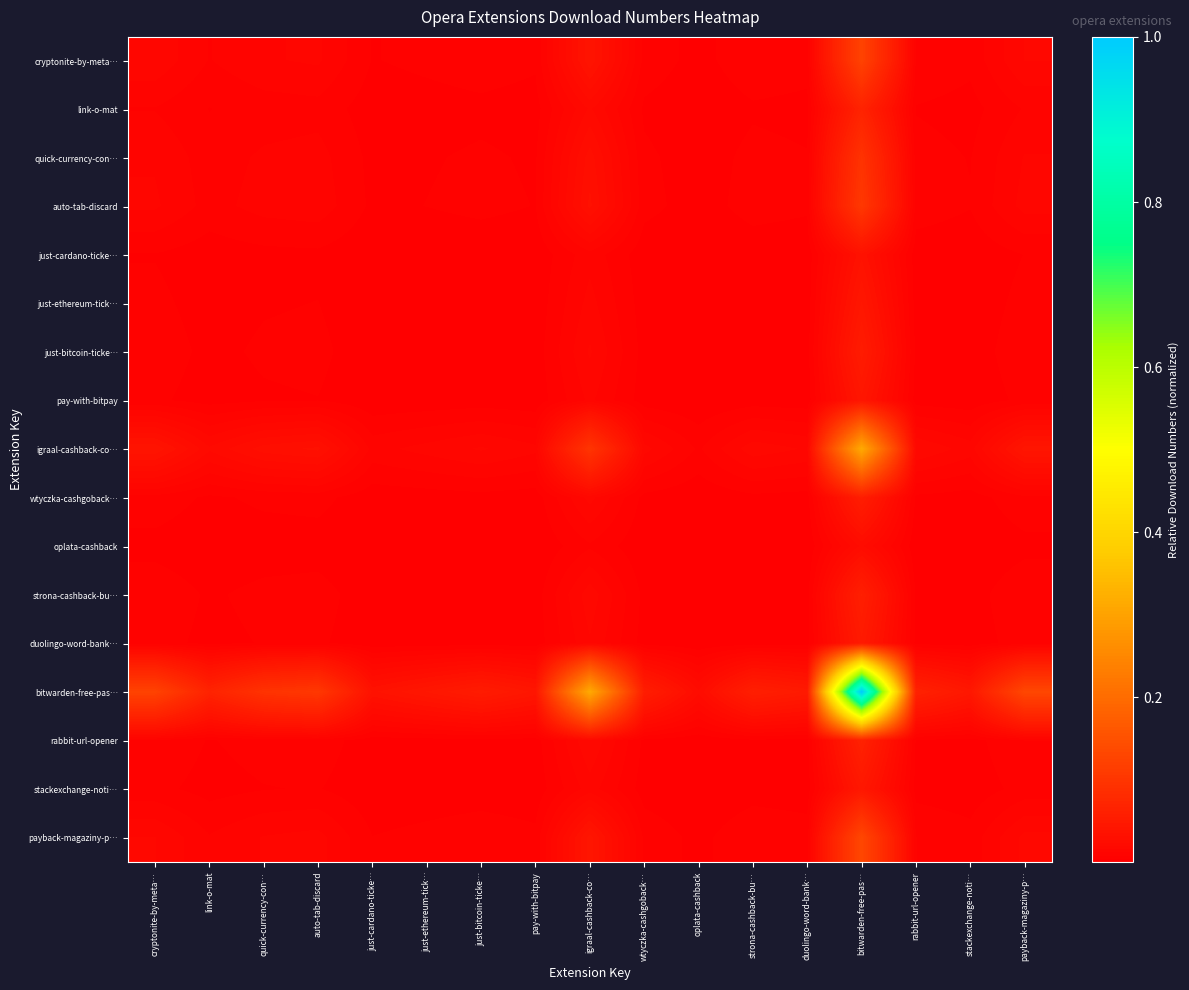

At which category is the sum across all series the highest?

bitwarden-free-pas…